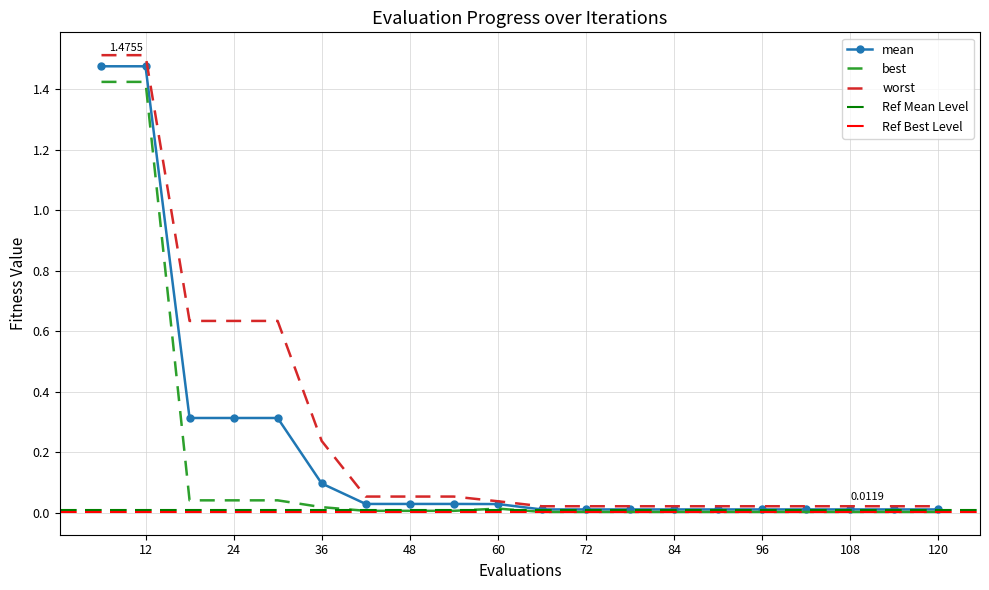

Rank the series by their average value, from lowest to highest.

best, mean, worst